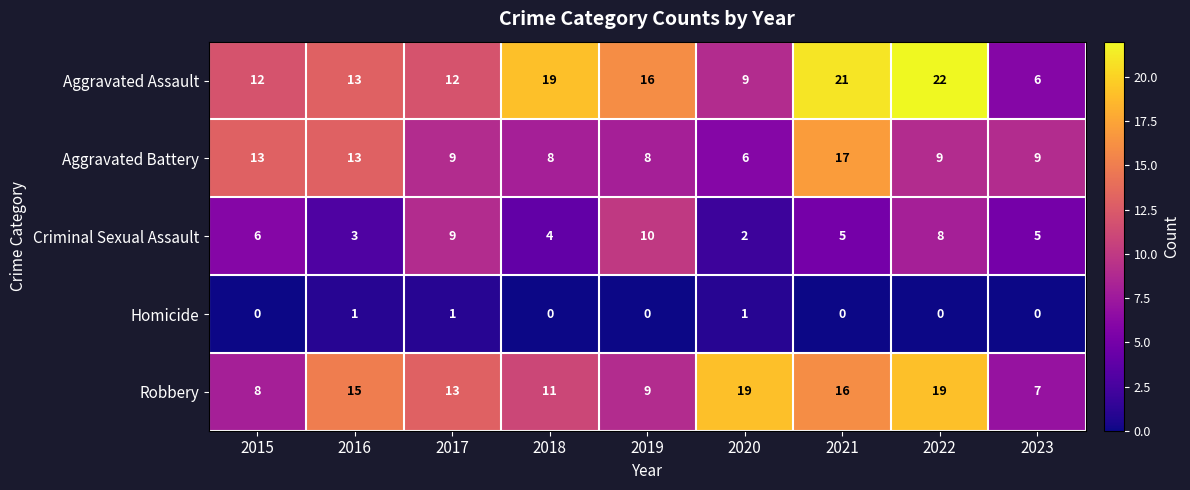

Which series has the largest total across all categories?

Aggravated Assault